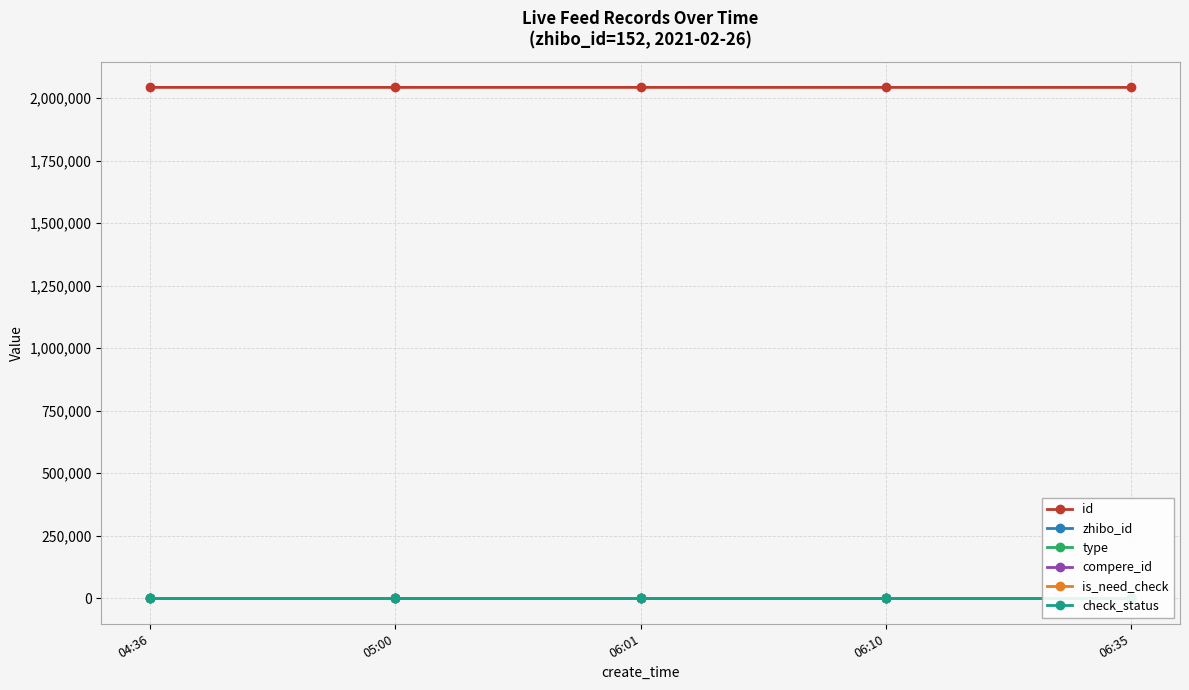

True or false: is_need_check has more than 1 interior local peaks.

False